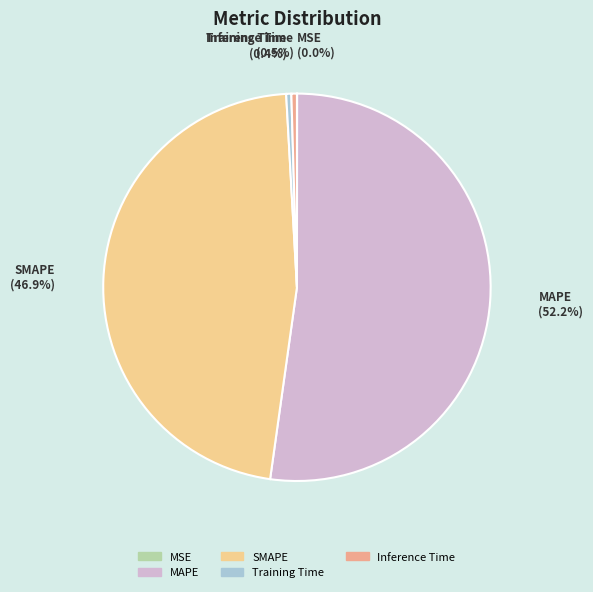

Which has a higher value, Inference Time or MAPE?

MAPE